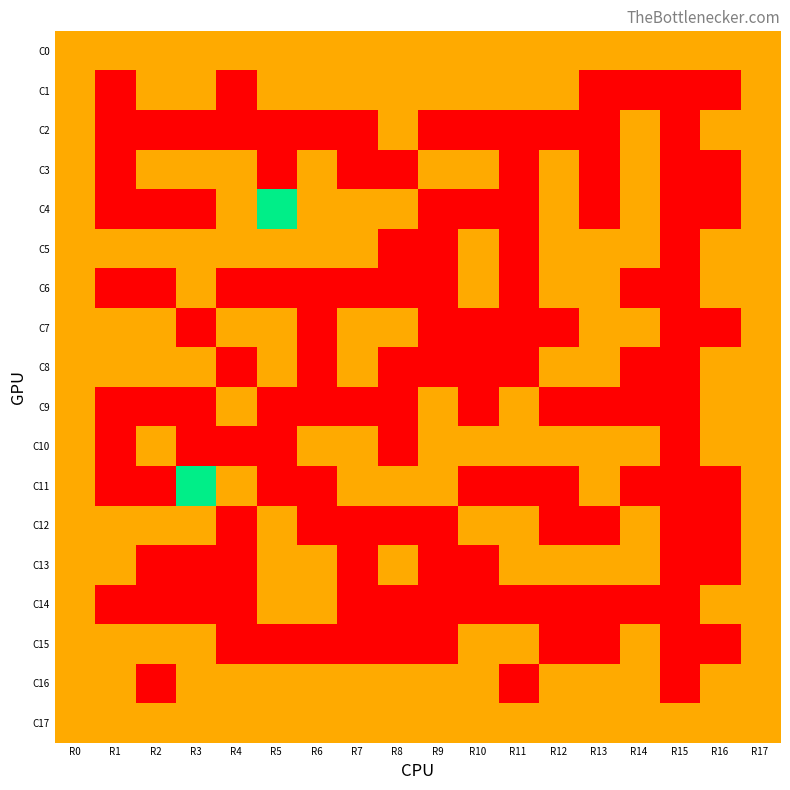

What is the difference between the highest and lowest values at R13?

1